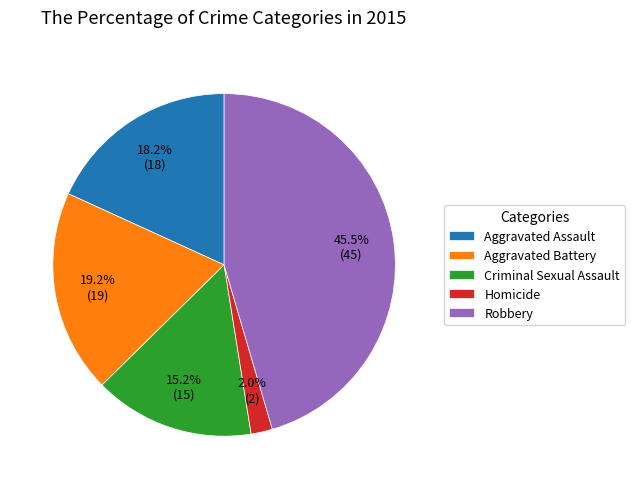

Which slice is the largest?

Robbery